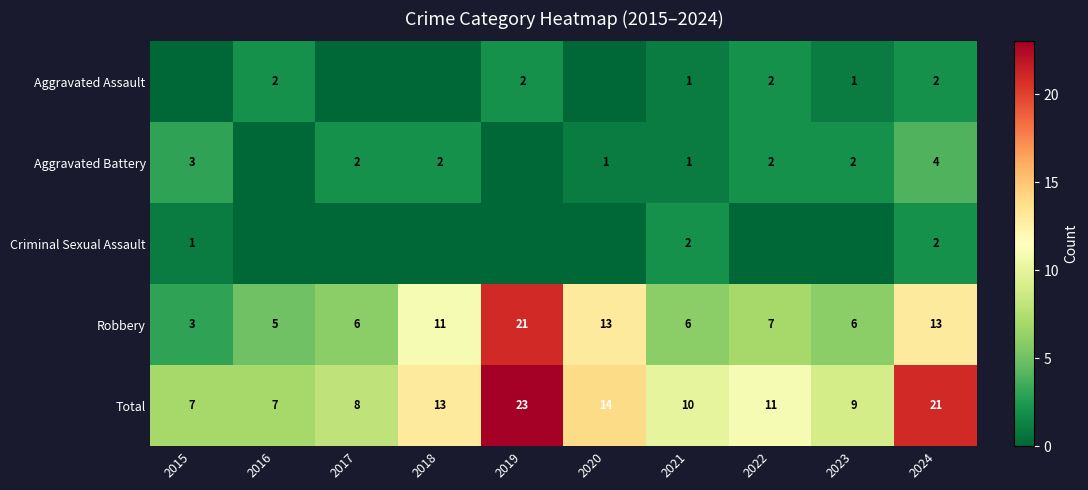

At how many categories does at least one series exceed 17?

2